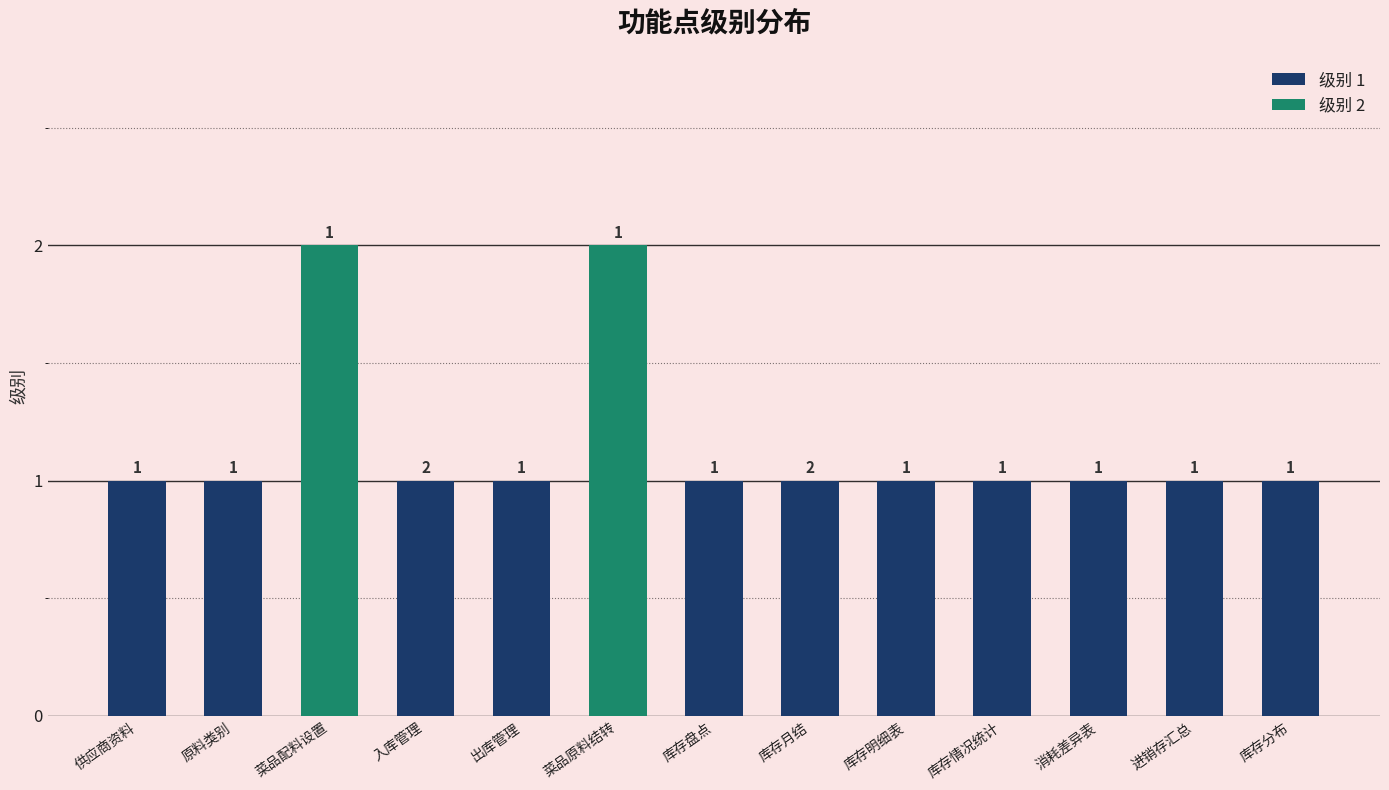

Reading right to left, extract all data points from this chart.

库存分布=1	进销存汇总=1	消耗差异表=1	库存情况统计=1	库存明细表=1	库存月结=1	库存盘点=1	菜品原料结转=2	出库管理=1	入库管理=1	菜品配料设置=2	原料类别=1	供应商资料=1